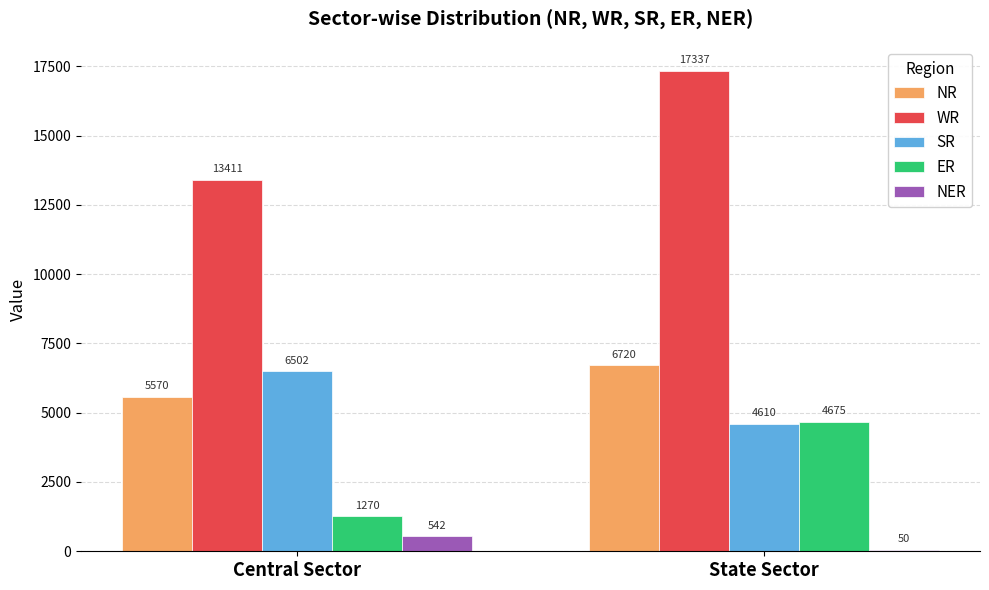

Which series has the largest total across all categories?

WR